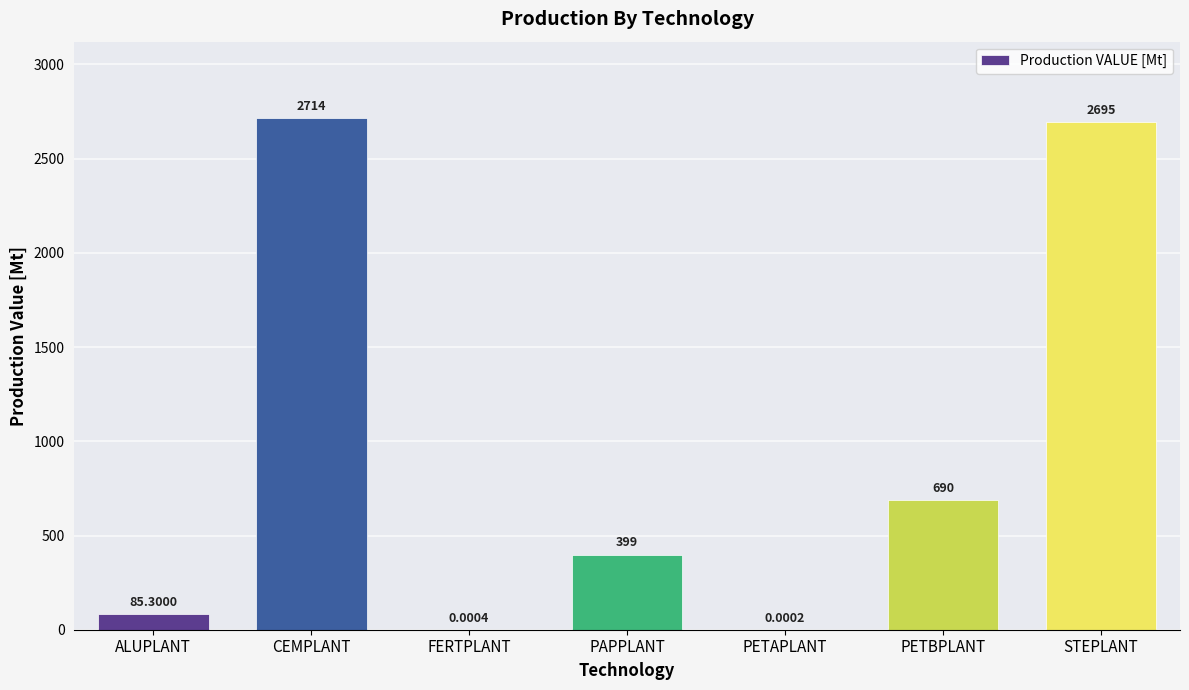

What is the change in value from CEMPLANT to PAPPLANT?

-2314.7